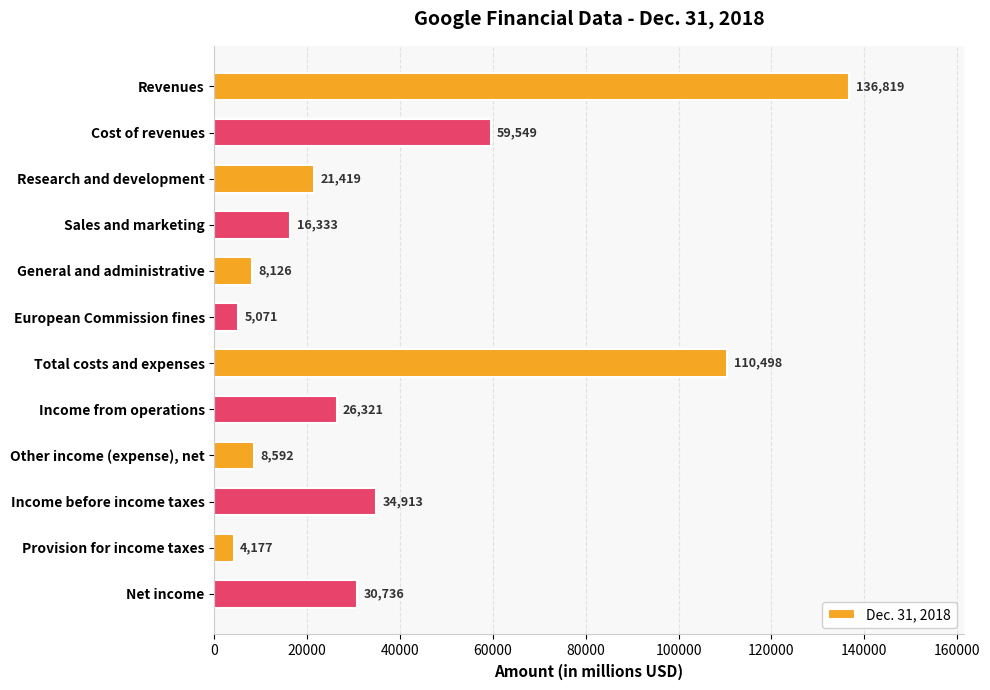

What is the label of the 2nd bar from the top?

Cost of revenues